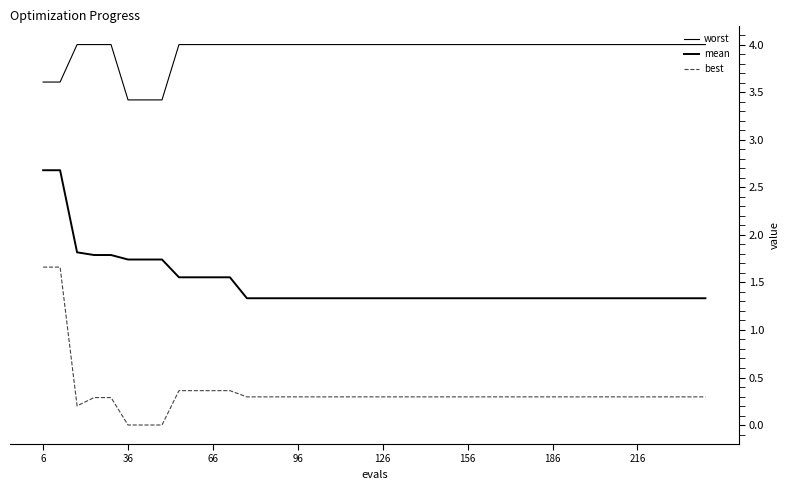

Does the chart have visible grid lines?

No